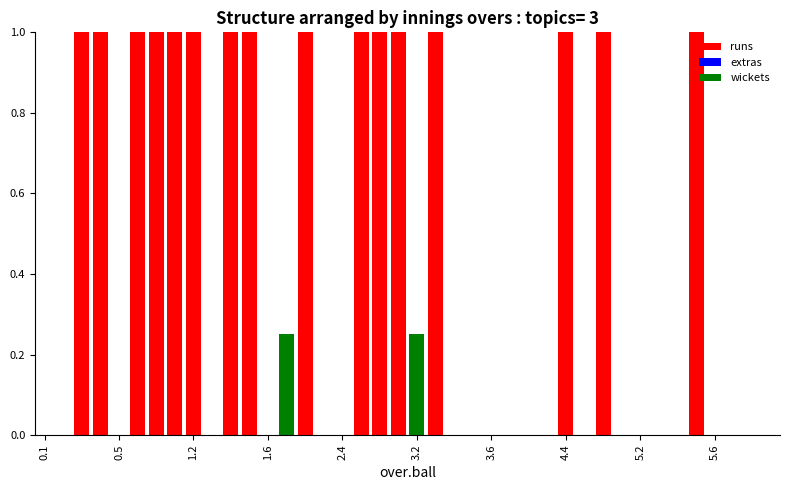

What is the highest value of the runs series?

1.0